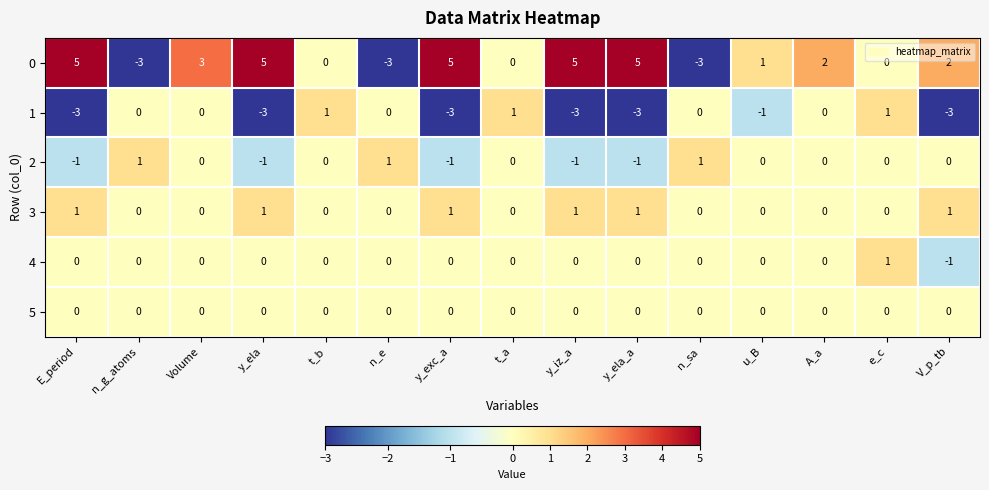

At how many categories does at least one series exceed 0?

15